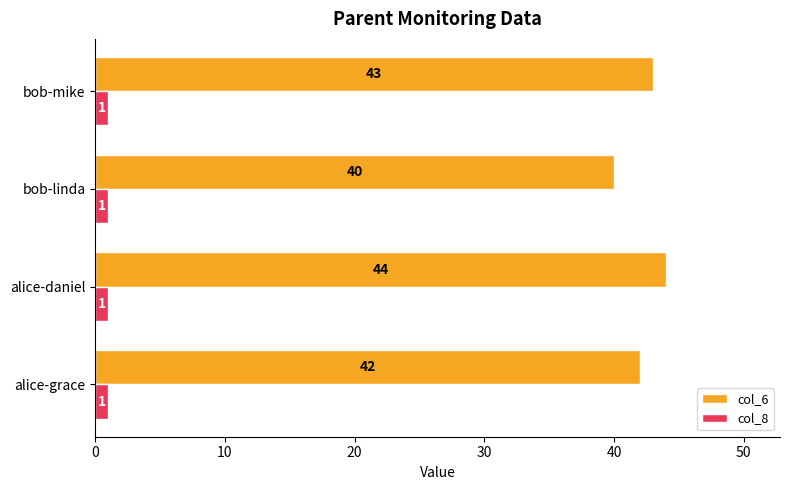

How many data points does each series have?

4